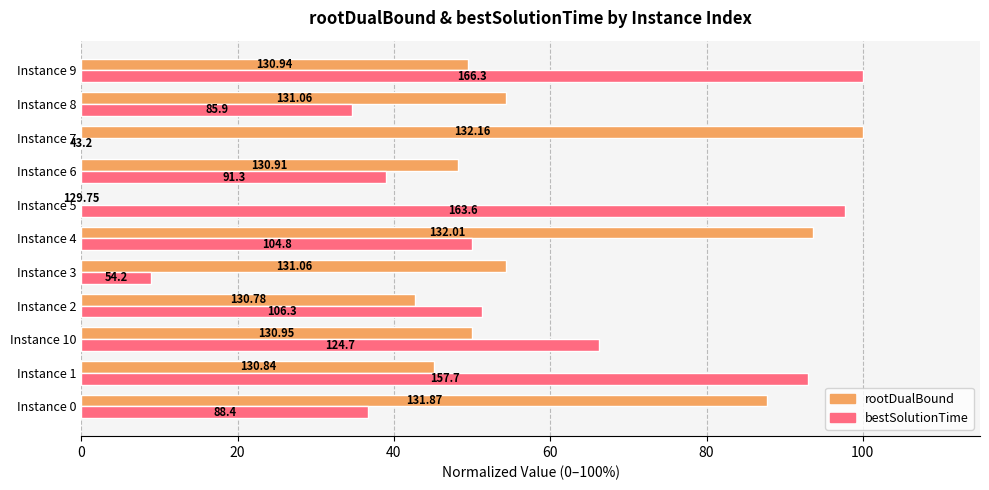

Reading left to right, extract all data points from this chart.

rootDualBound: 87.8	45.1	50.0	42.7	54.4	93.6	0.0	48.1	100.0	54.4	49.5
bestSolutionTime: 36.7	93.0	66.2	51.2	8.9	50.0	97.8	39.0	0.0	34.6	100.0